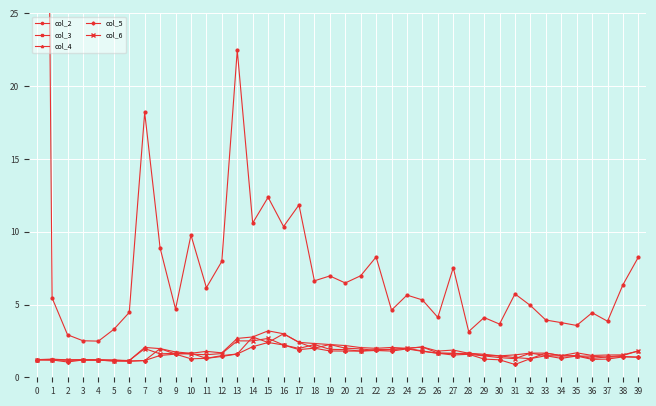

Is the value of col_5 at 0 greater than the value of col_3 at 10?

No